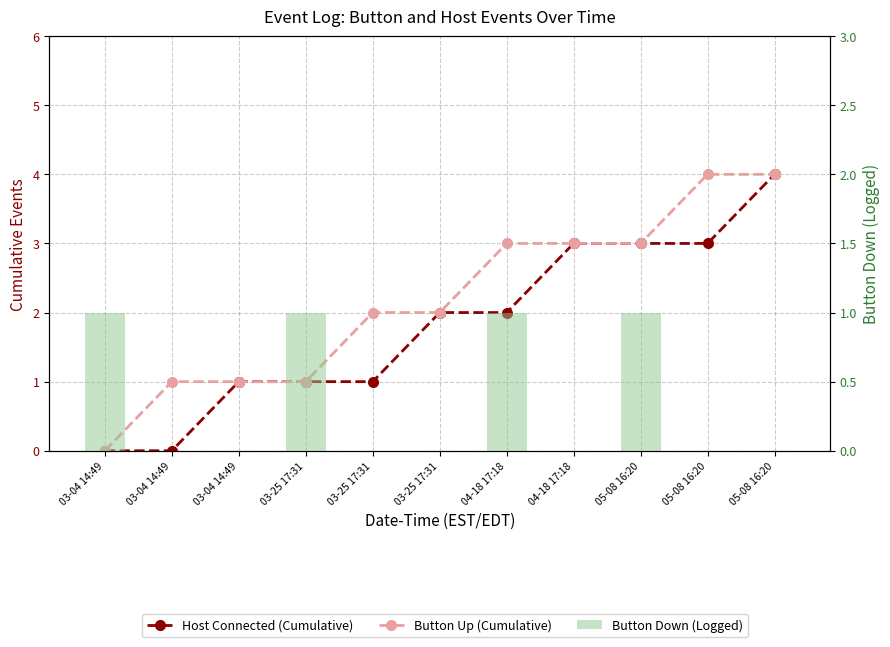

Where is Button Down nearest to the value 0?

03-04 14:49